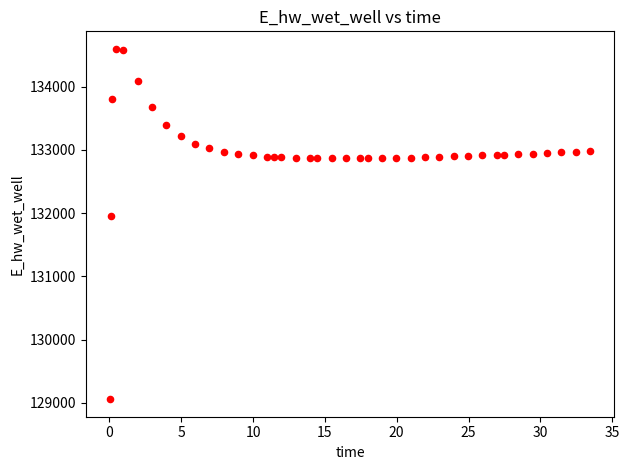

What Y value in the scatter plot is closest to 131827?

131948.0